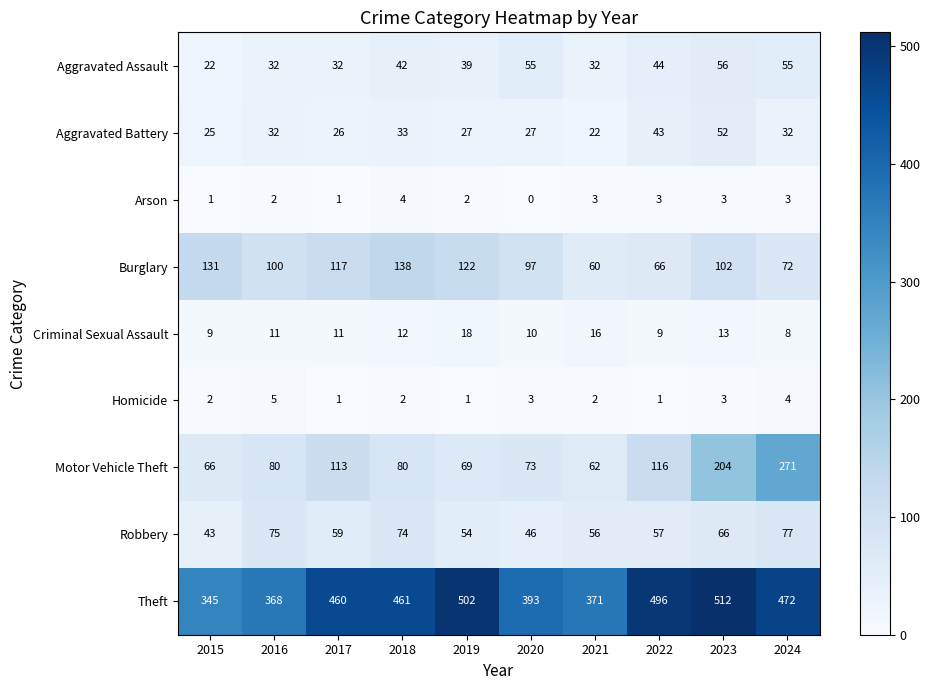

Which series changed the most between 2017 and 2024?

Motor Vehicle Theft